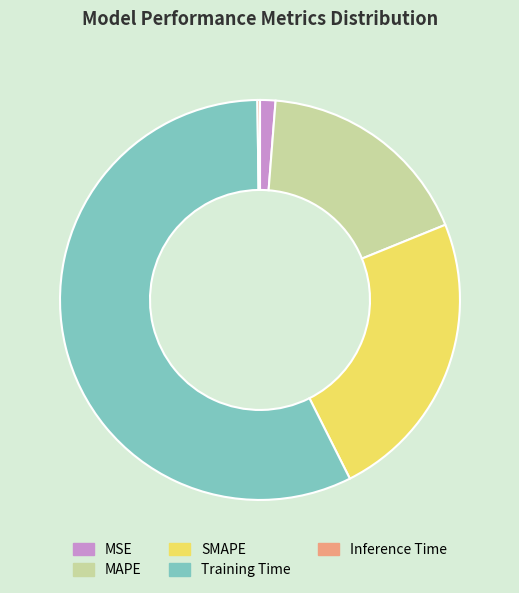

Approximately how many times larger is the value at SMAPE compared to Training Time?

0.4